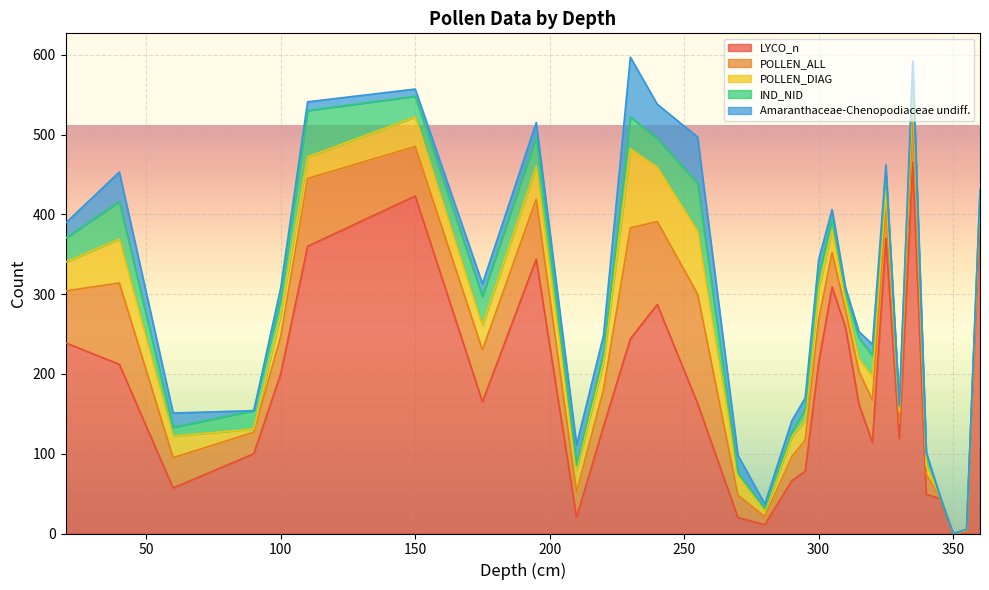

What is the difference between the second highest and second lowest values in the POLLEN_ALL series?

136